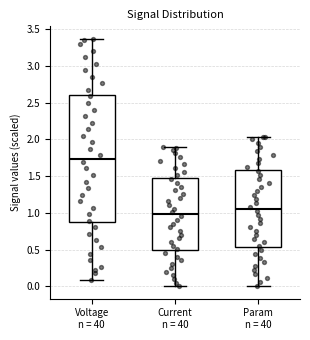

Reading left to right, transcribe this box plot: for each box, give where its median line is, the range the box spans, and where its two whiskers end, as read against the y-axis. The values are not printed on the chart, so give them approximately, as read against the axis.

Voltage n = 40: median 1.75, box 0.85 to 2.60, whiskers 0.10 to 3.35
Current n = 40: median 1.00, box 0.50 to 1.45, whiskers 0.00 to 1.90
Param n = 40: median 1.05, box 0.55 to 1.60, whiskers 0.00 to 2.05